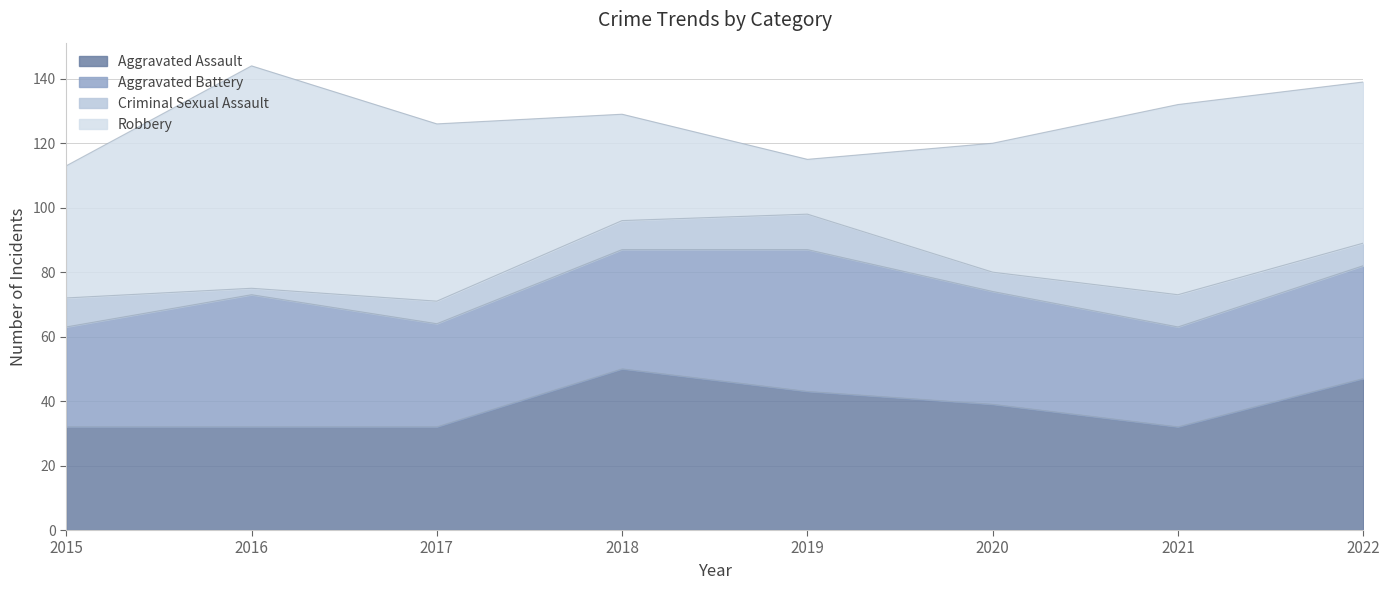

What is the sum of all Aggravated Assault values?

307